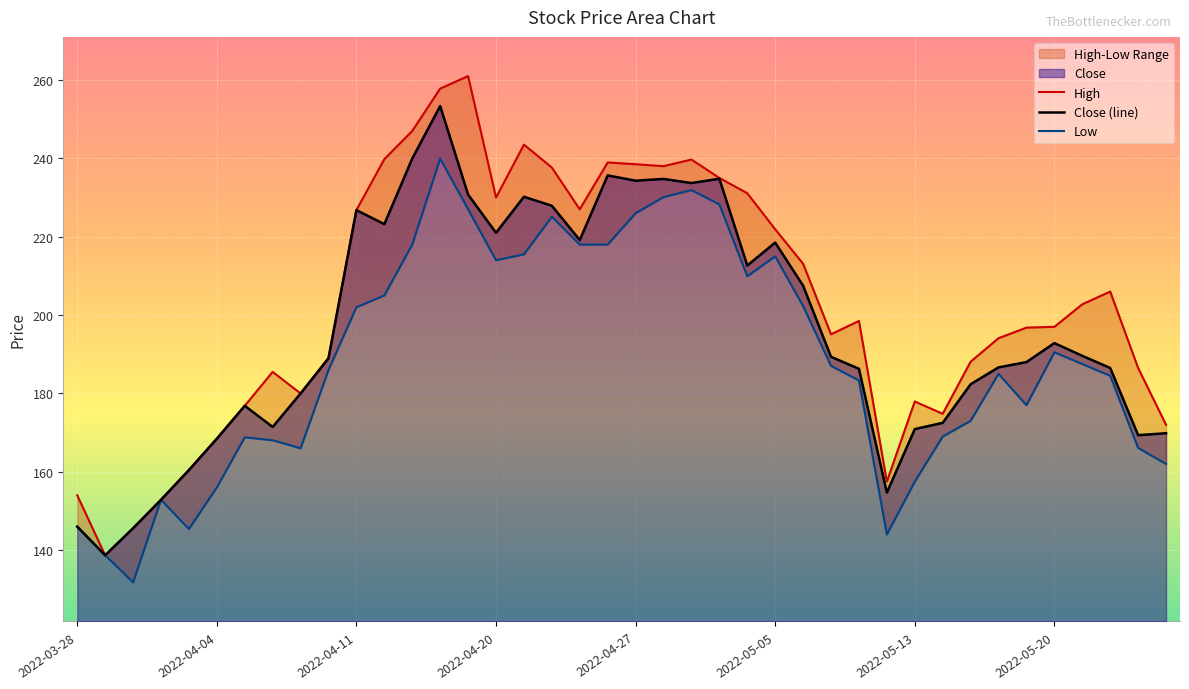

At which category is the sum across all series the highest?

2022-04-18